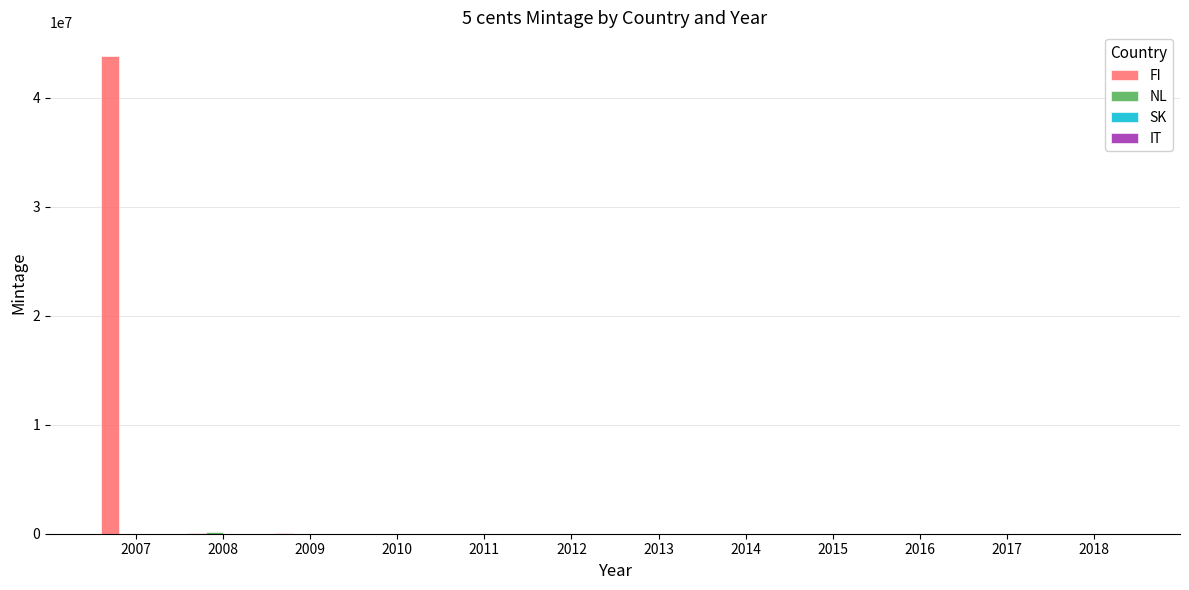

Which series has the largest total across all categories?

FI